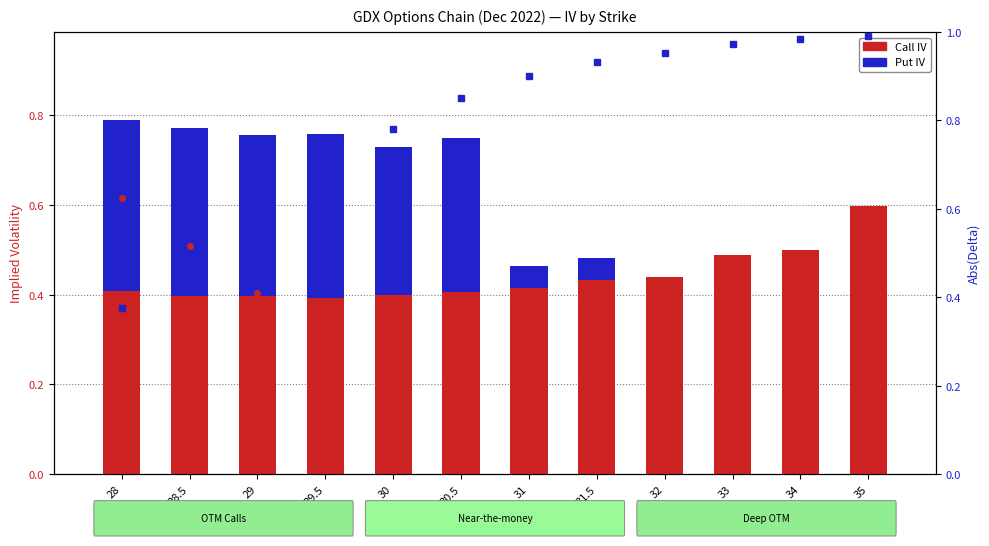

Rank the series at 28 from lowest to highest value.

Put |Delta|, Put IV, Call IV, Call |Delta|